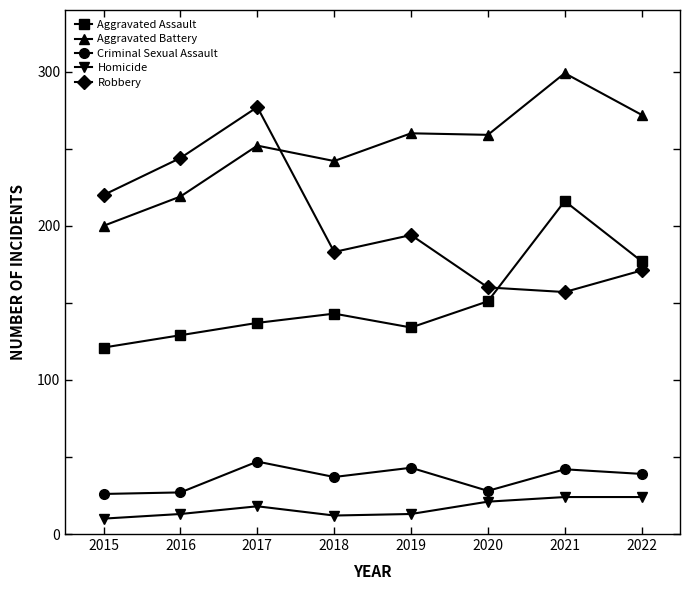

What is the spread (max minus min) of values at 2019?

247